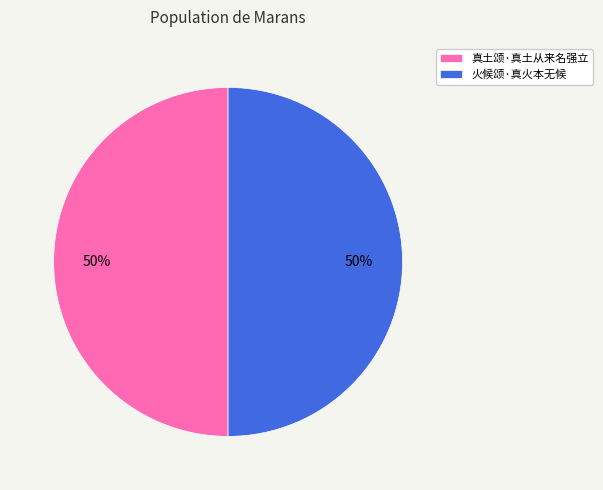

Is the sum of 火候颂·真火本无候 and 真土颂·真土从来名强立 greater than half?

Yes